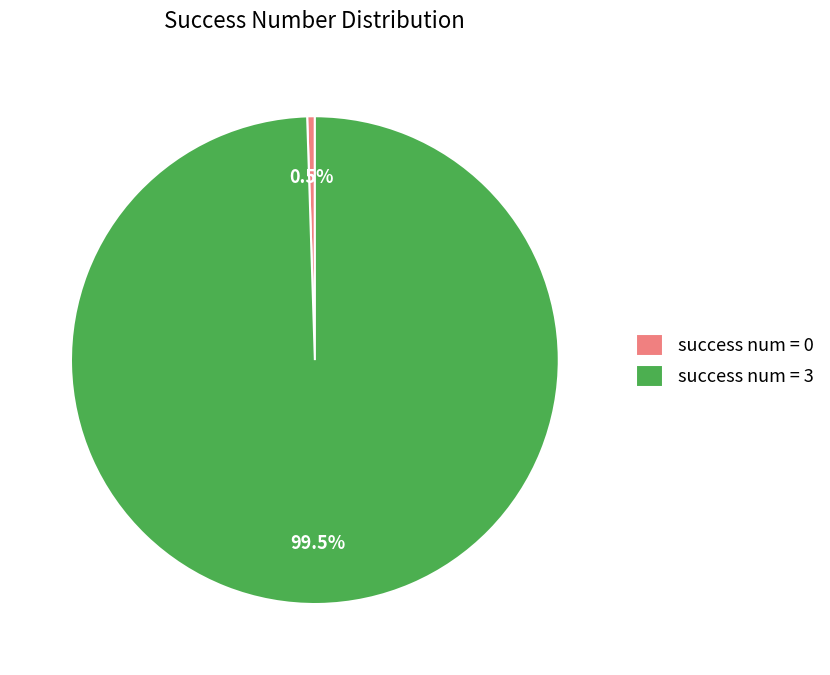

Which slice is the largest?

success num = 3